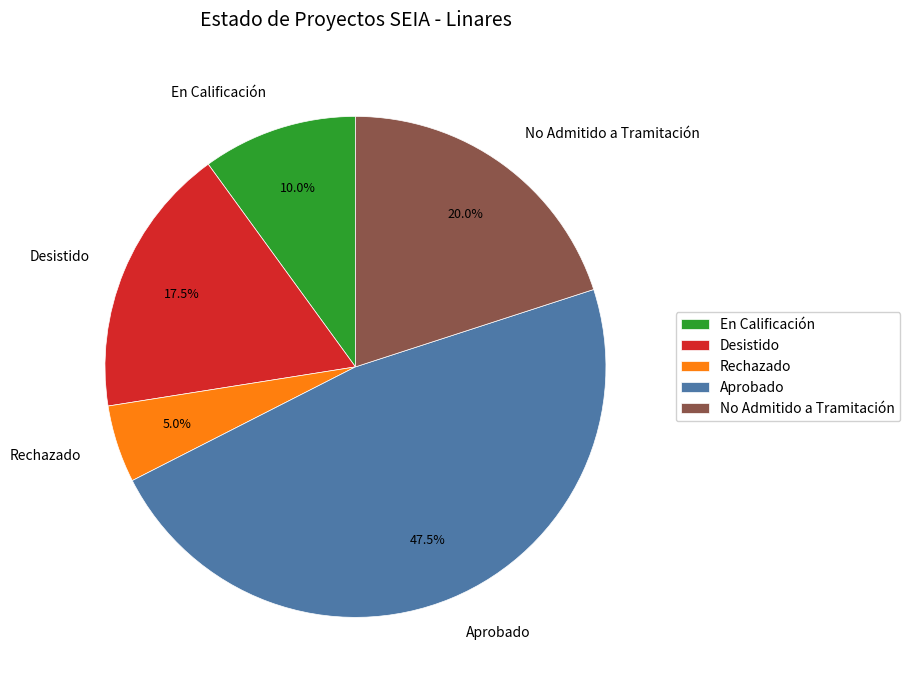

Is No Admitido a Tramitación the majority of the pie?

No